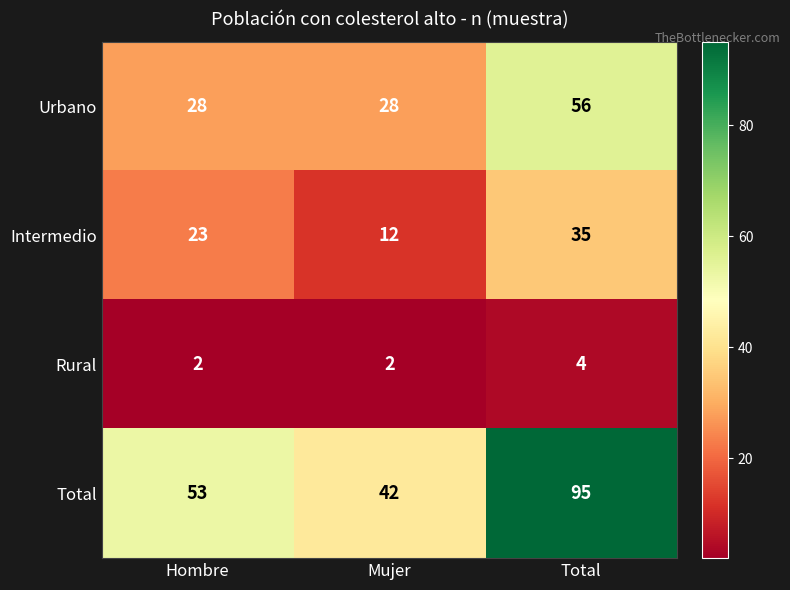

True or false: Urbano has a value of 28 at Mujer.

True